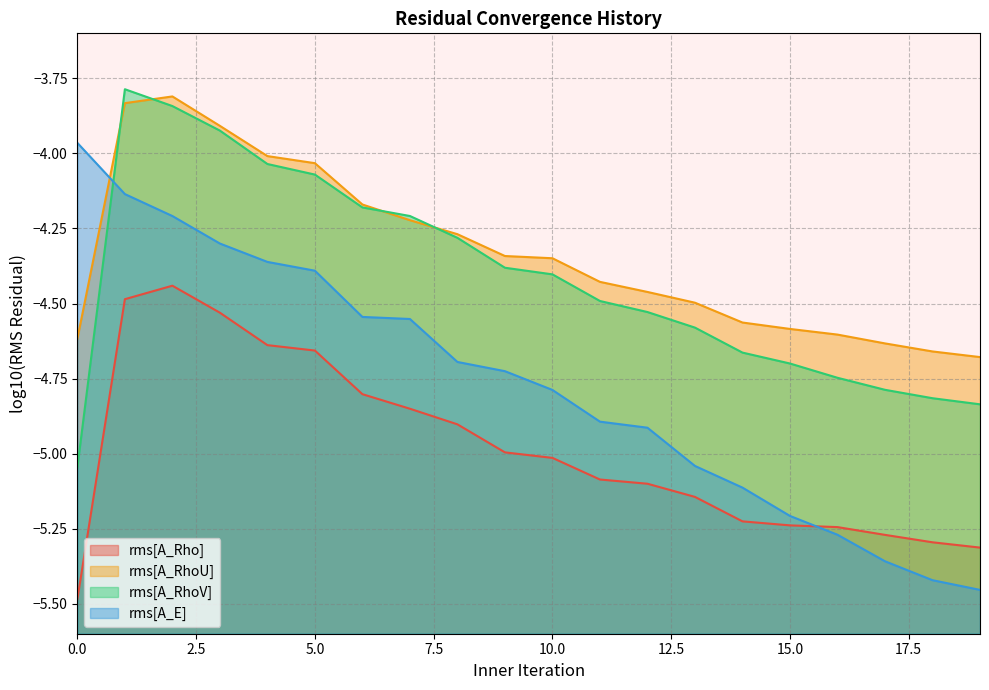

The rms[A_RhoU] series shows -2.5 at 8. True or false?

False